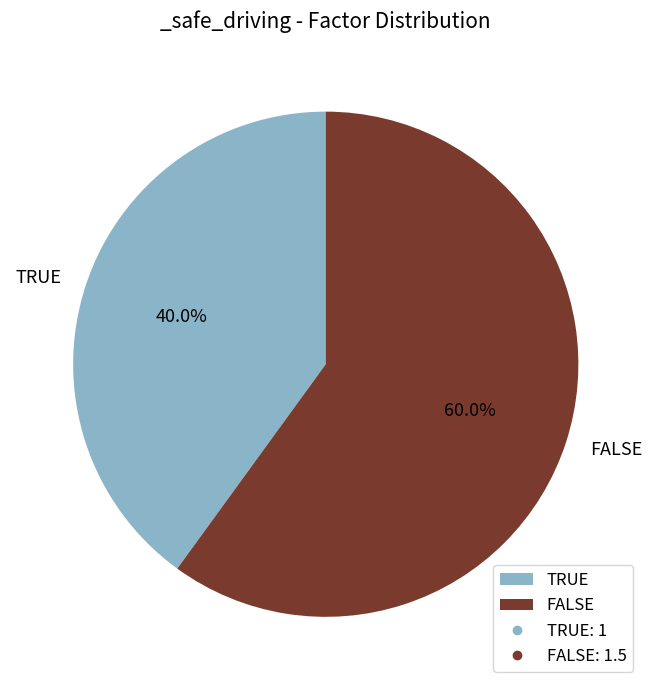

Which category has the smallest portion of the pie?

TRUE